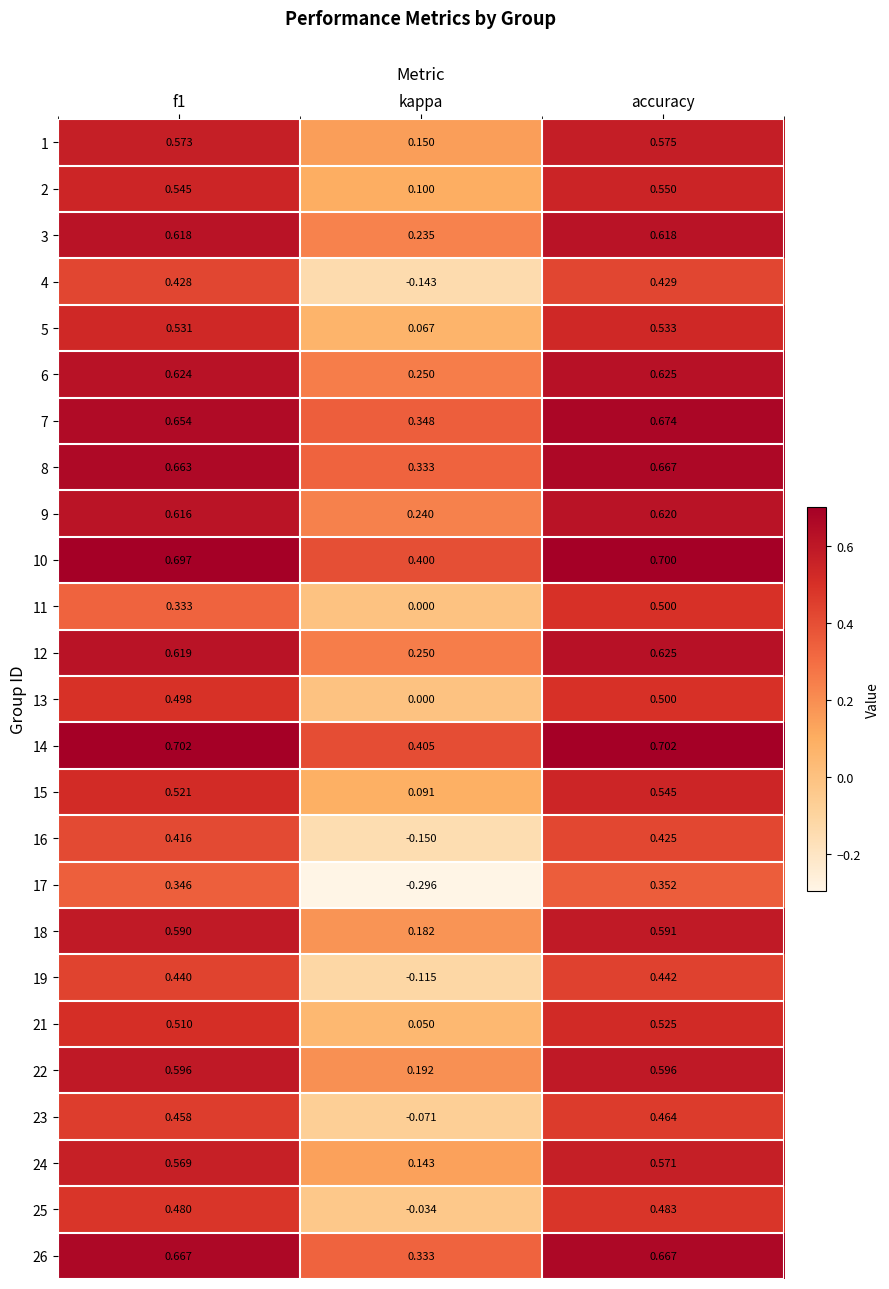

Where is 4 nearest to the value 0?

kappa